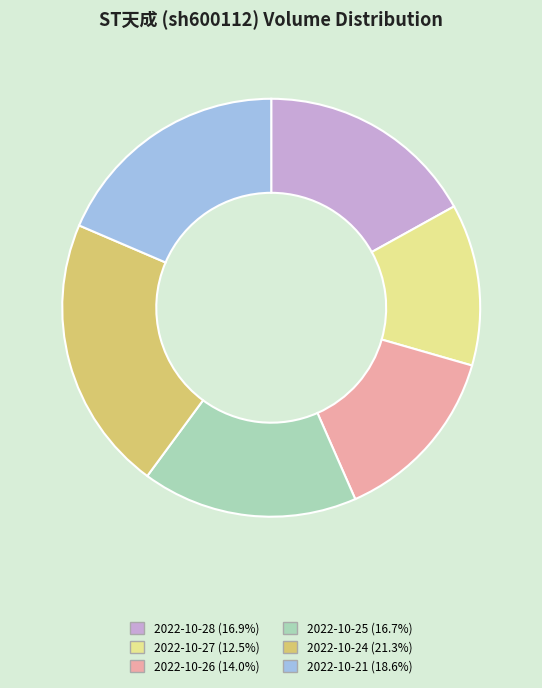

Count the number of slices in the pie.

6